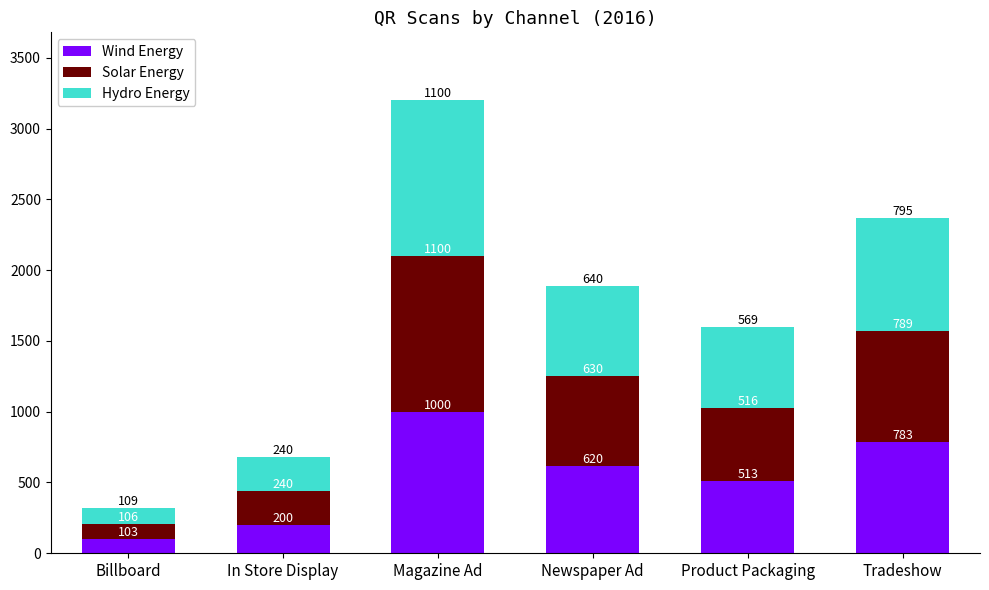

What is the highest value of the Wind Energy series?

1000